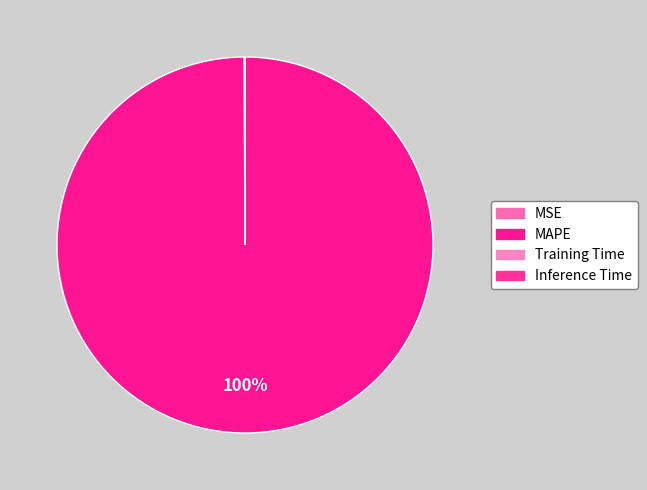

How many segments does this pie chart have?

4